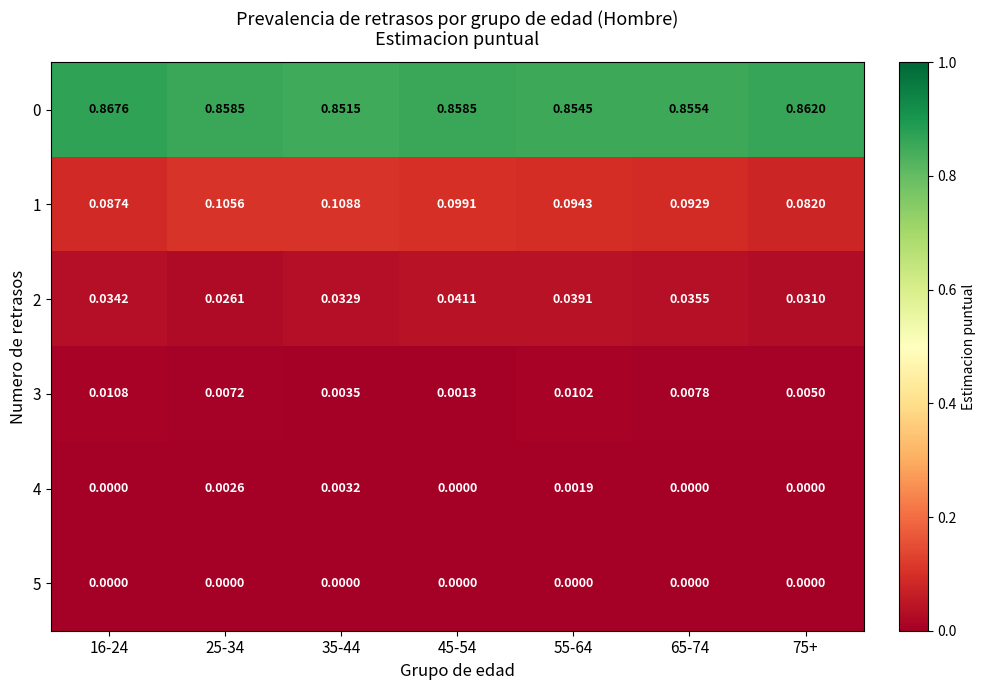

How many values in the 4 series exceed 0?

3